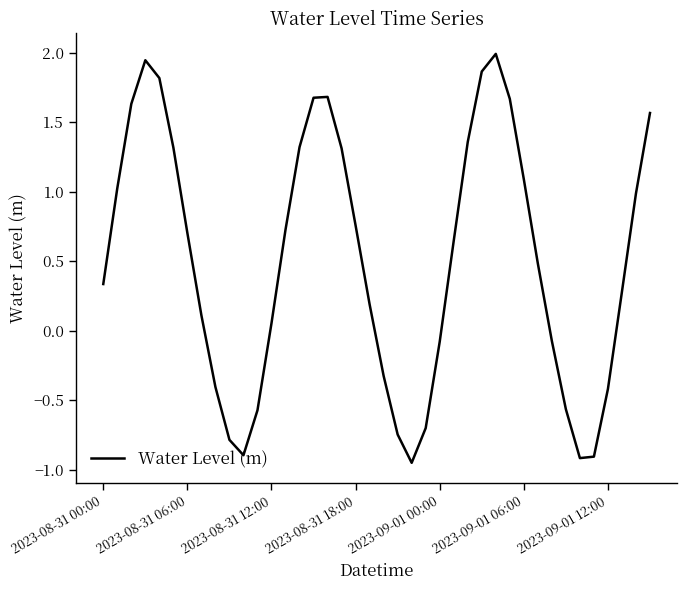

What is the maximum value shown in the chart?

2.0